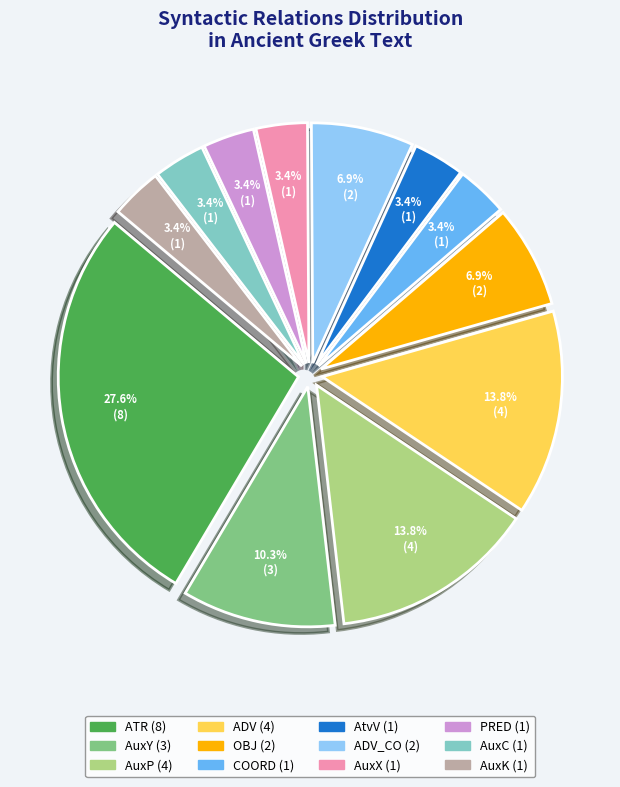

How many segments does this pie chart have?

12